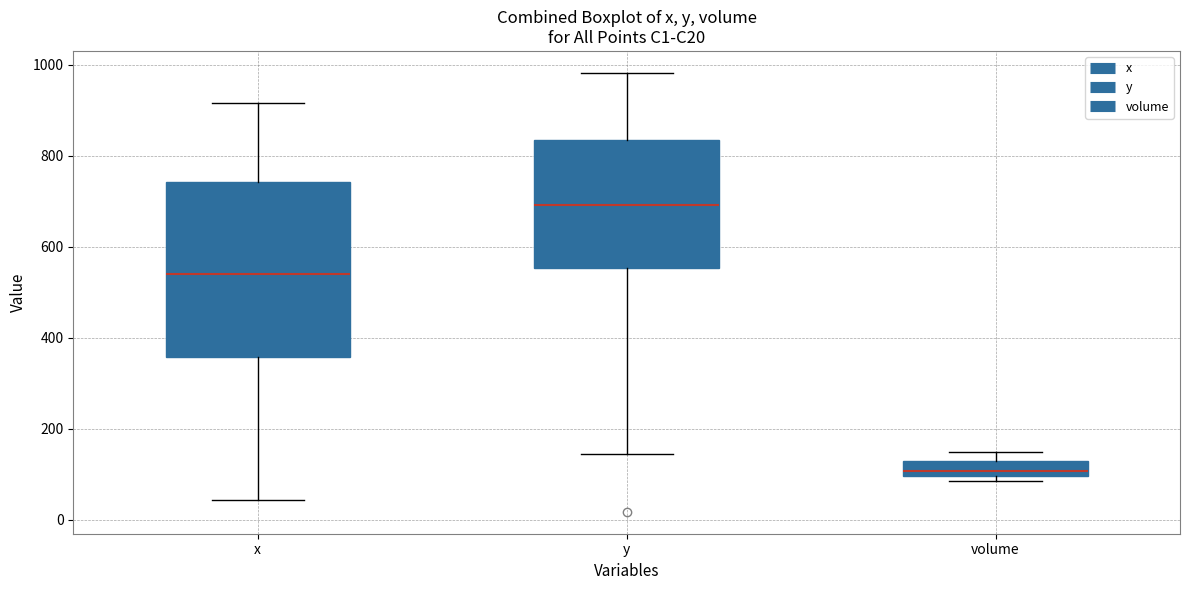

Which box has the highest median line?

y